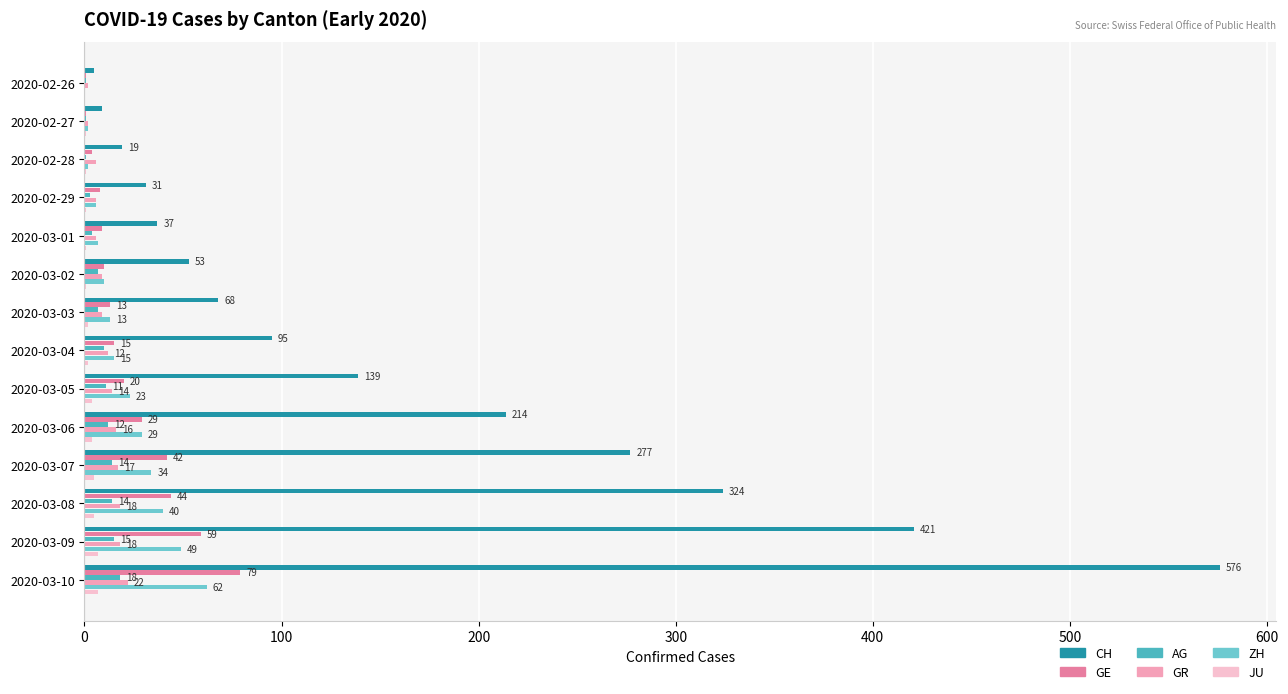

At which label is CH closest to 290?

2020-03-07